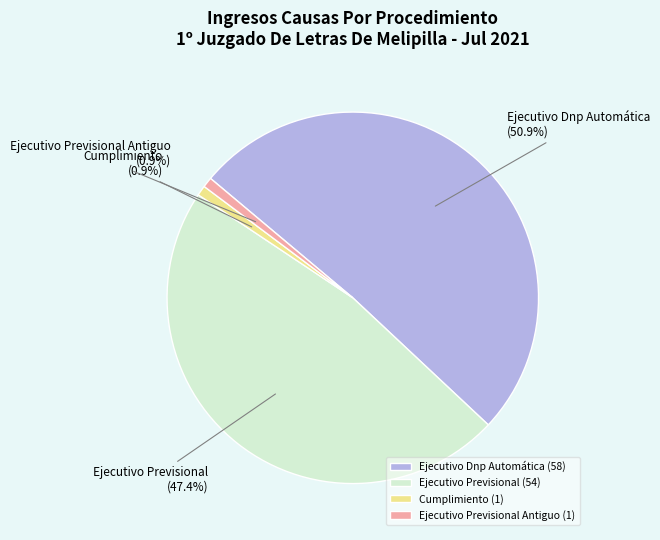

Which has a higher value, Cumplimiento or Ejecutivo Dnp Automática?

Ejecutivo Dnp Automática